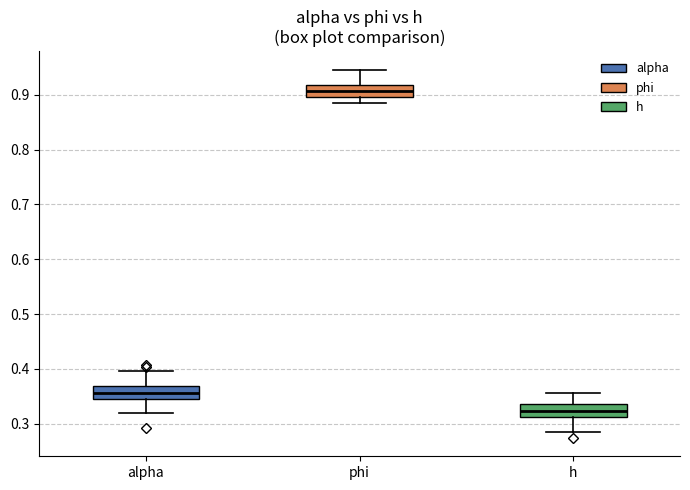

Which box's median line is the highest?

phi